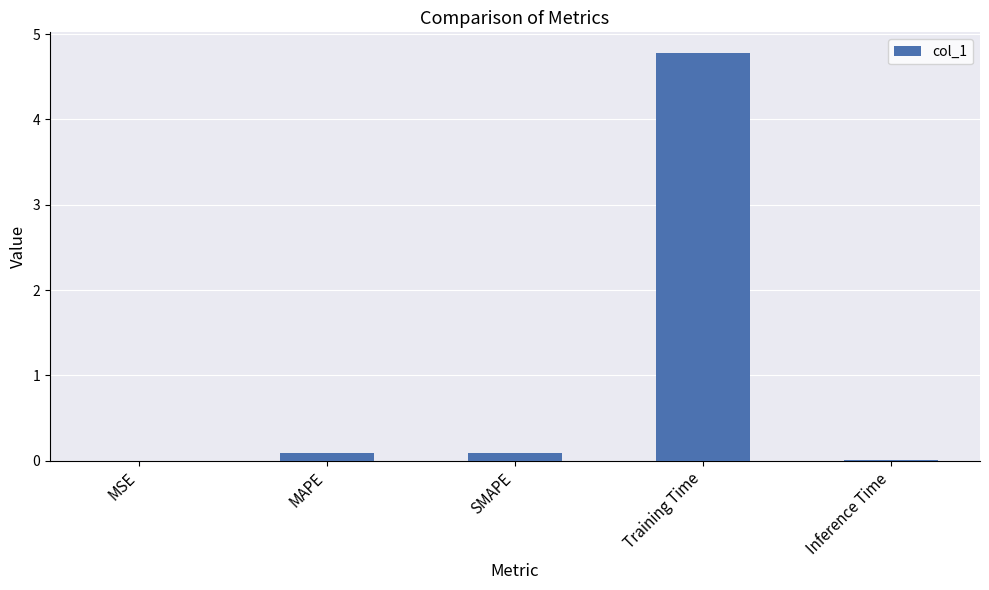

The chart shows a value of 0.0 at MSE. True or false?

True